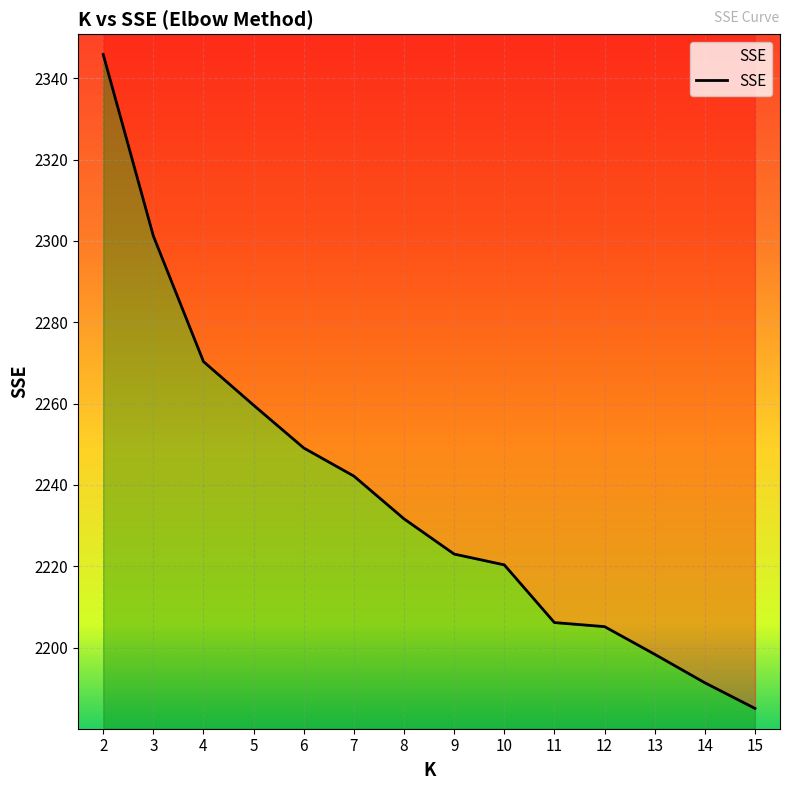

Which label corresponds to the largest value in the chart?

2